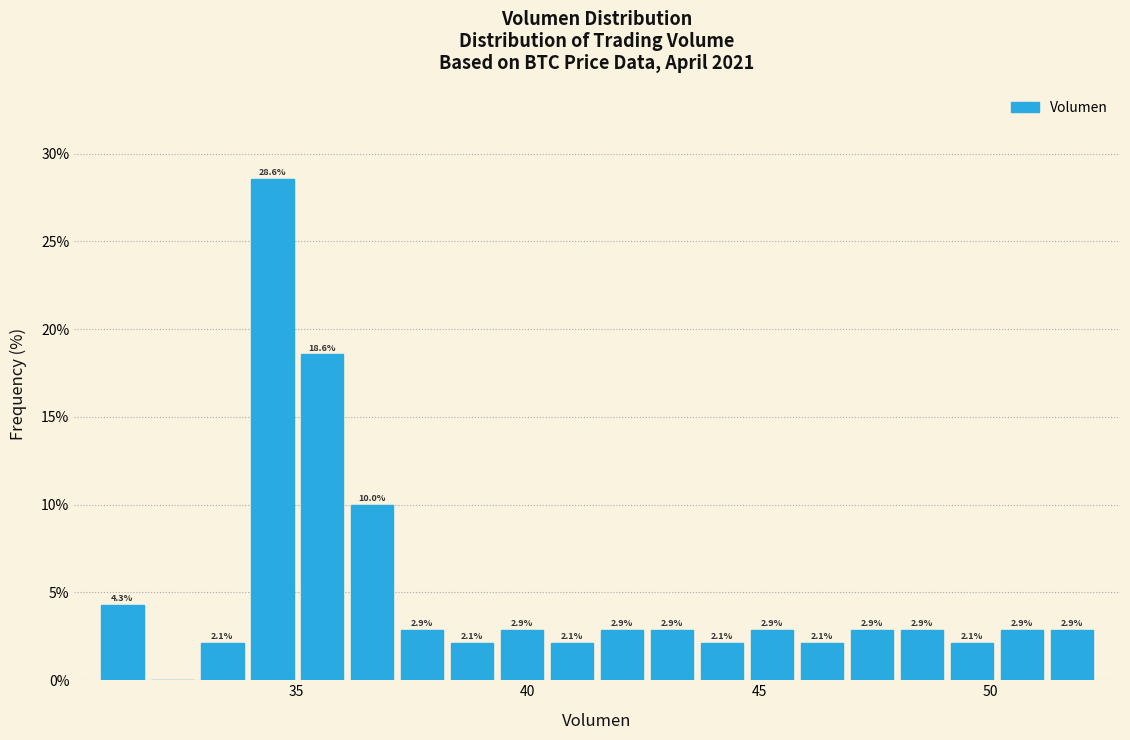

Around what value on the x-axis is the tallest bar? Give the approximate position of its centre, as read against the axis.

34.5